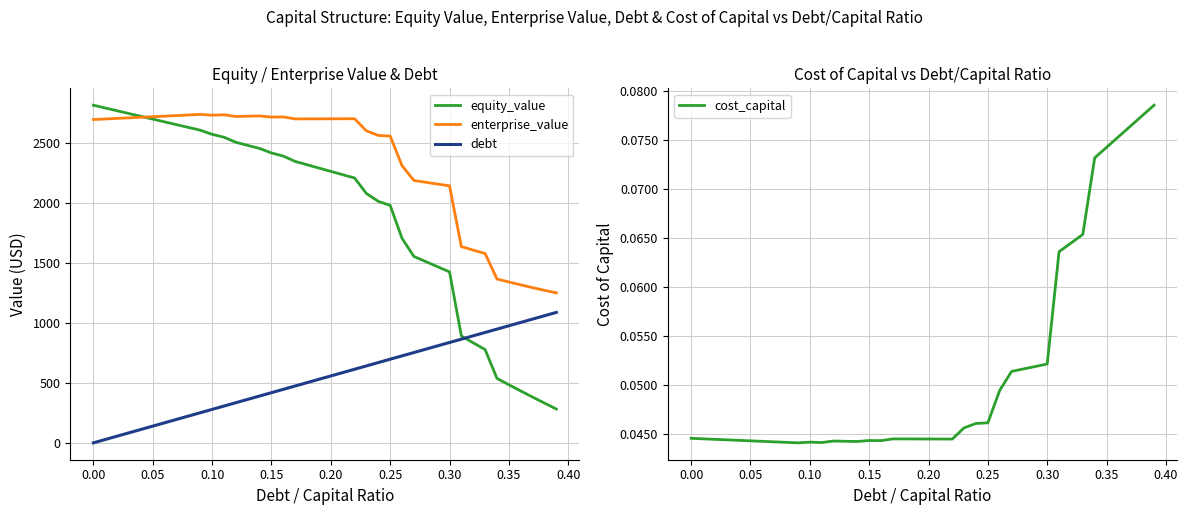

Reading right to left, what are all the values shown in this chart?

equity_value: 281.7	331.1	381.3	432.3	484.1	536.8	777.1	833.1	890.1	1424.4	1467.0	1509.8	1552.9	1703.9	1978.6	2011.7	2077.4	2206.6	2234.1	2261.7	2289.3	2316.8	2344.4	2388.9	2415.3	2452.6	2478.3	2504.0	2546.1	2570.3	2604.9	2627.9	2651.0	2674.1	2697.2	2720.3	2743.4	2766.6	2789.7	2812.9
enterprise_value: 1249.3	1270.8	1293.1	1316.2	1340.1	1365.0	1577.4	1605.5	1634.7	2141.2	2155.9	2170.8	2186.0	2309.1	2556.0	2561.3	2599.1	2700.4	2700.1	2699.8	2699.5	2699.1	2698.8	2715.4	2714.1	2723.5	2721.3	2719.2	2733.4	2729.7	2736.4	2731.6	2726.8	2722.0	2717.2	2712.5	2707.7	2703.0	2698.3	2693.6
debt: 1086.9	1059.0	1031.1	1003.2	975.4	947.5	919.6	891.8	863.9	836.0	808.2	780.3	752.4	724.6	696.7	668.8	641.0	613.1	585.2	557.4	529.5	501.6	473.8	445.9	418.0	390.2	362.3	334.4	306.5	278.7	250.8	222.9	195.1	167.2	139.3	111.5	83.6	55.7	27.9	0.0
cost_capital: 0.1	0.1	0.1	0.1	0.1	0.1	0.1	0.1	0.1	0.1	0.1	0.1	0.1	0.0	0.0	0.0	0.0	0.0	0.0	0.0	0.0	0.0	0.0	0.0	0.0	0.0	0.0	0.0	0.0	0.0	0.0	0.0	0.0	0.0	0.0	0.0	0.0	0.0	0.0	0.0